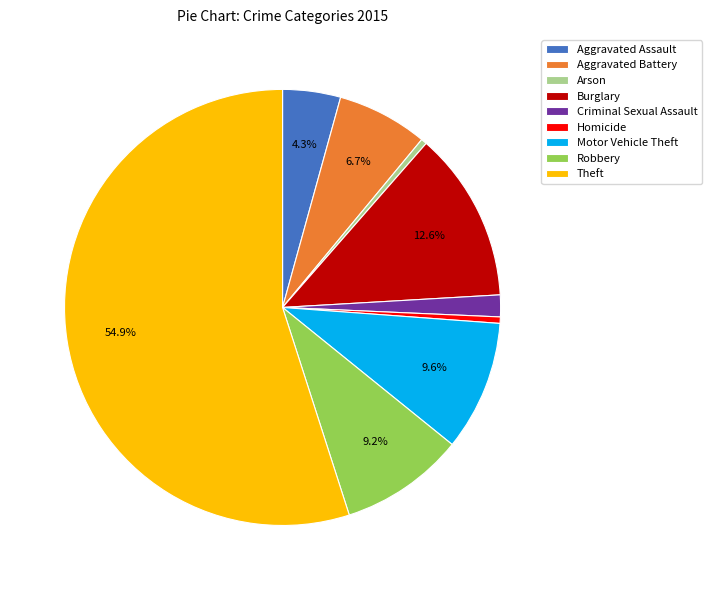

True or false: Homicide accounts for 0% of the total.

True